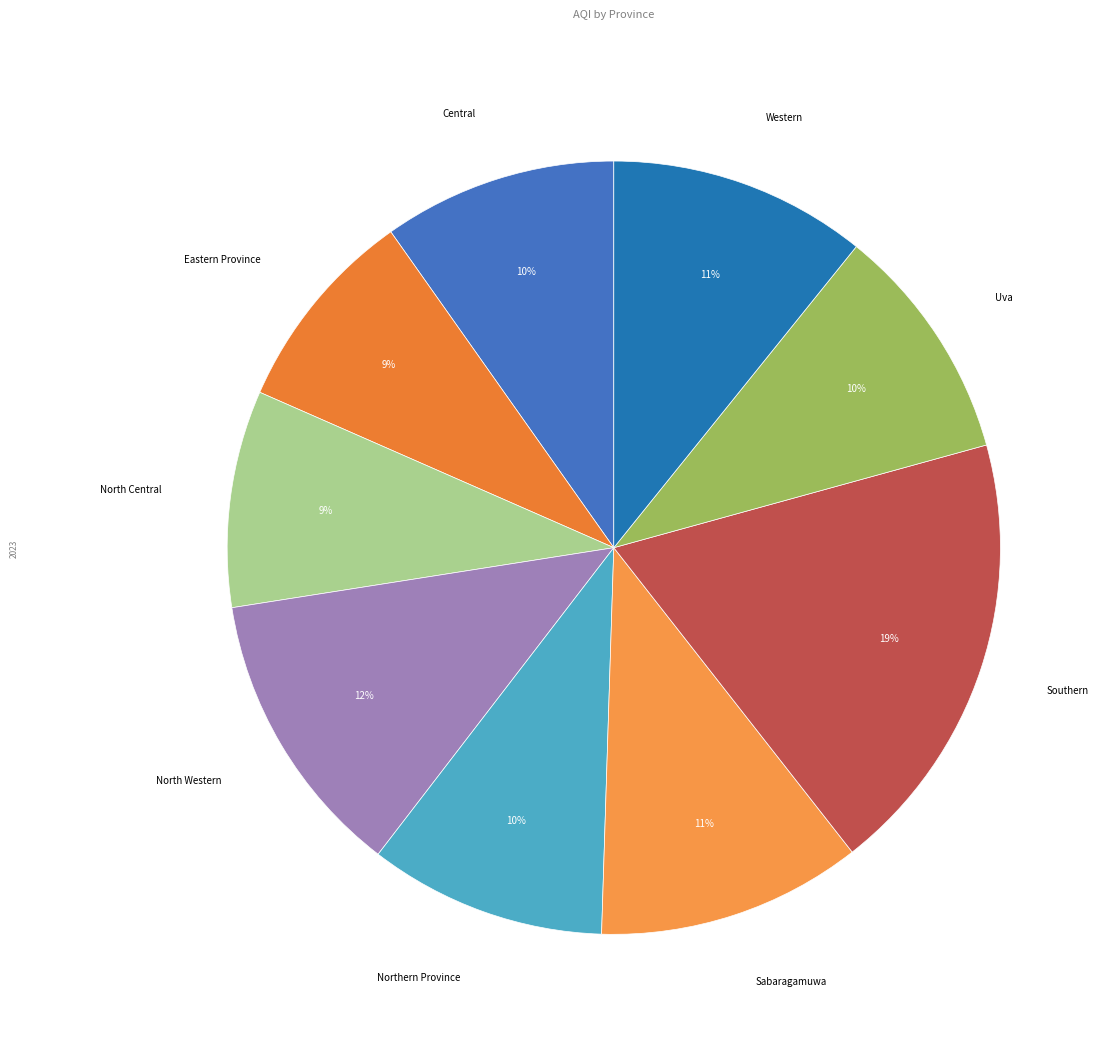

To the nearest percent, what is the difference between the largest and smallest slice percentages?

10%